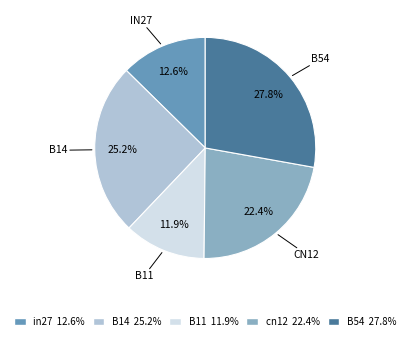

What is the largest slice in the pie chart?

B54